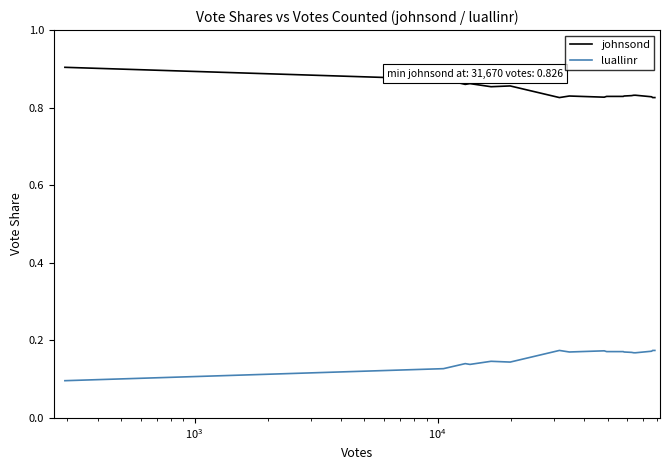

True or false: luallinr and johnsond intersect in this chart.

False